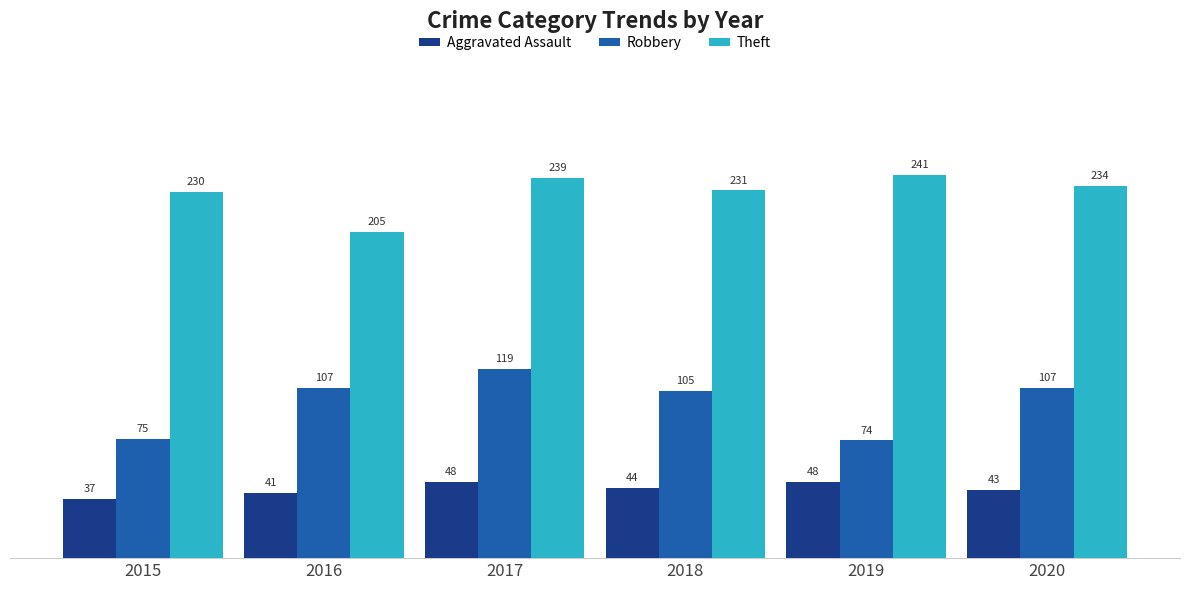

Is it true that Robbery equals 72 at 2016?

False